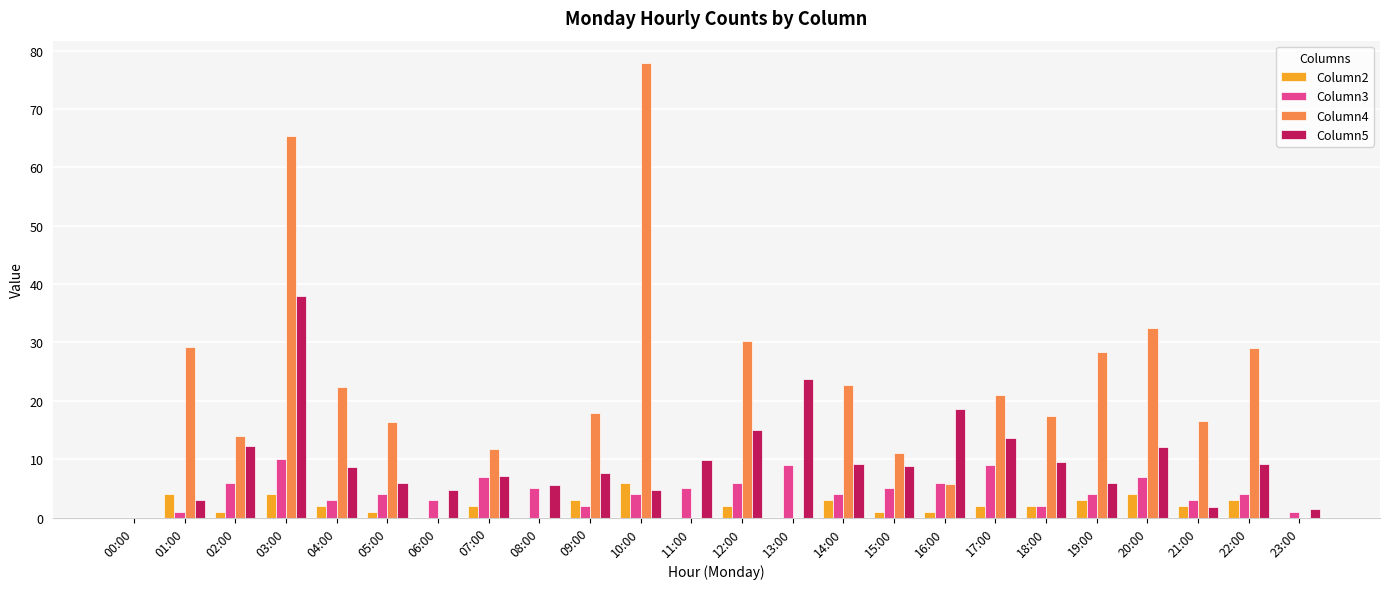

Count the number of data series in this chart.

4